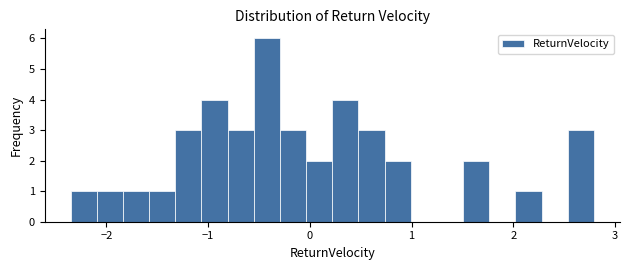

Read against the x-axis, roughly where is the centre of the tallest bar?

-0.4